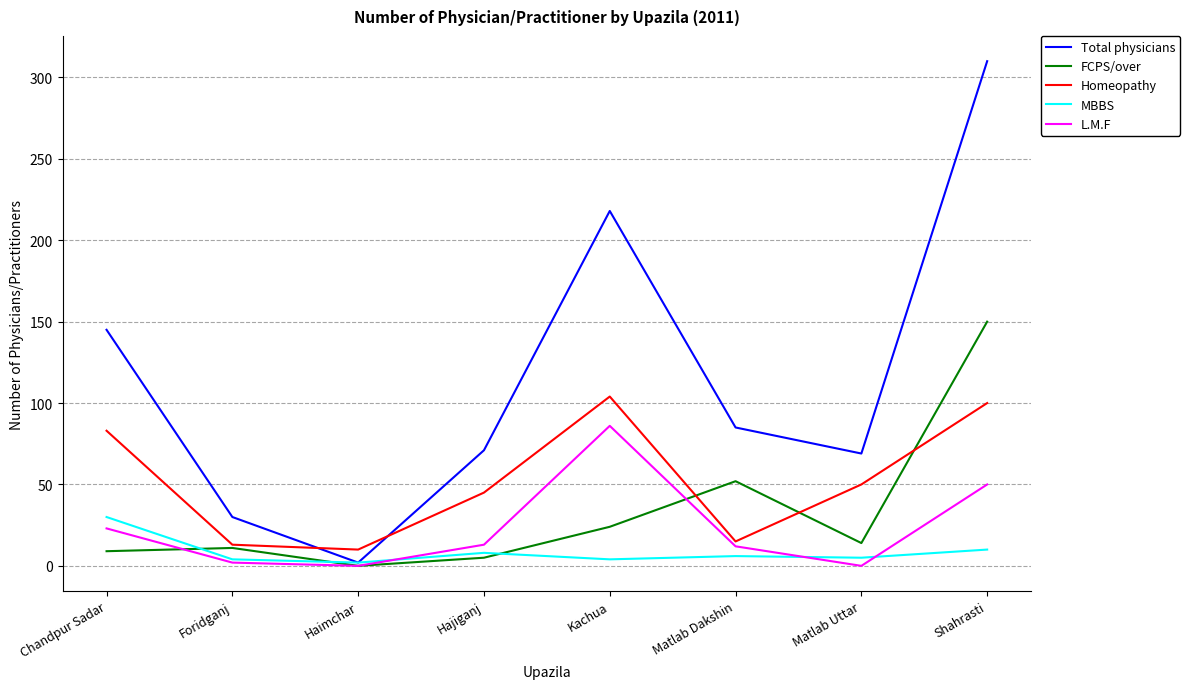

Is it true that L.M.F equals 60 at Matlab Uttar?

False